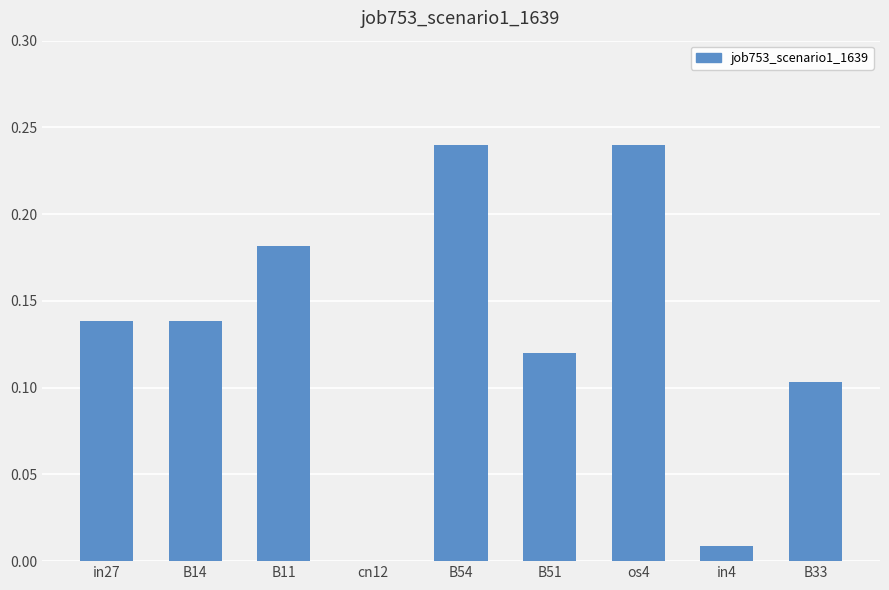

What is the sum of all values?

1.2